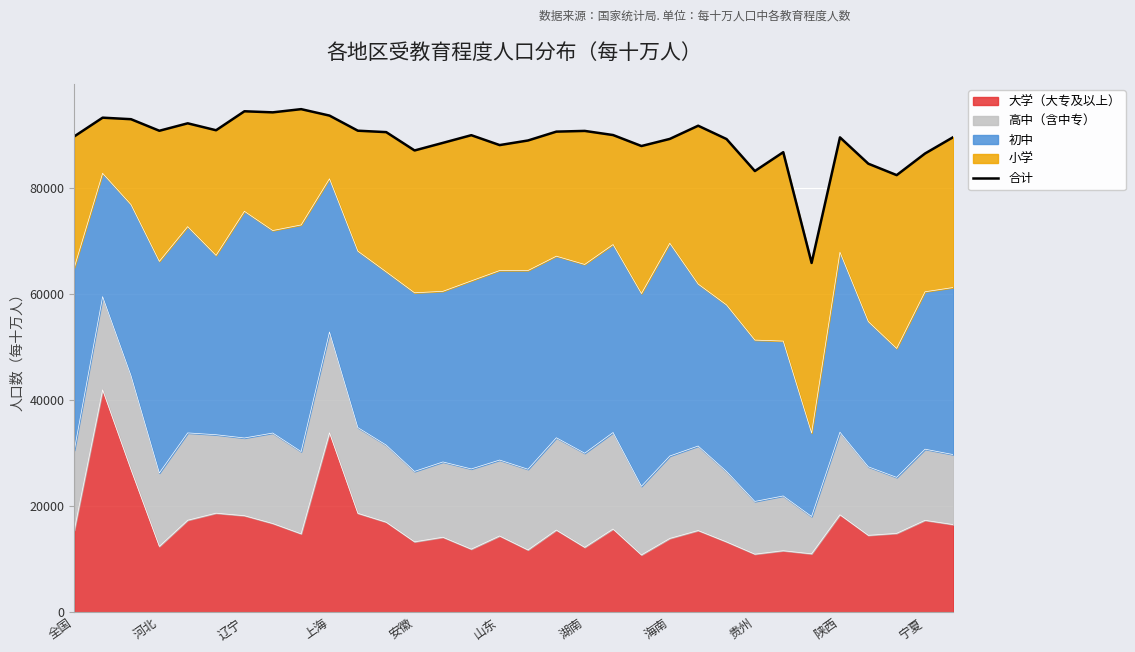

Count the number of values greater than 90057.

15